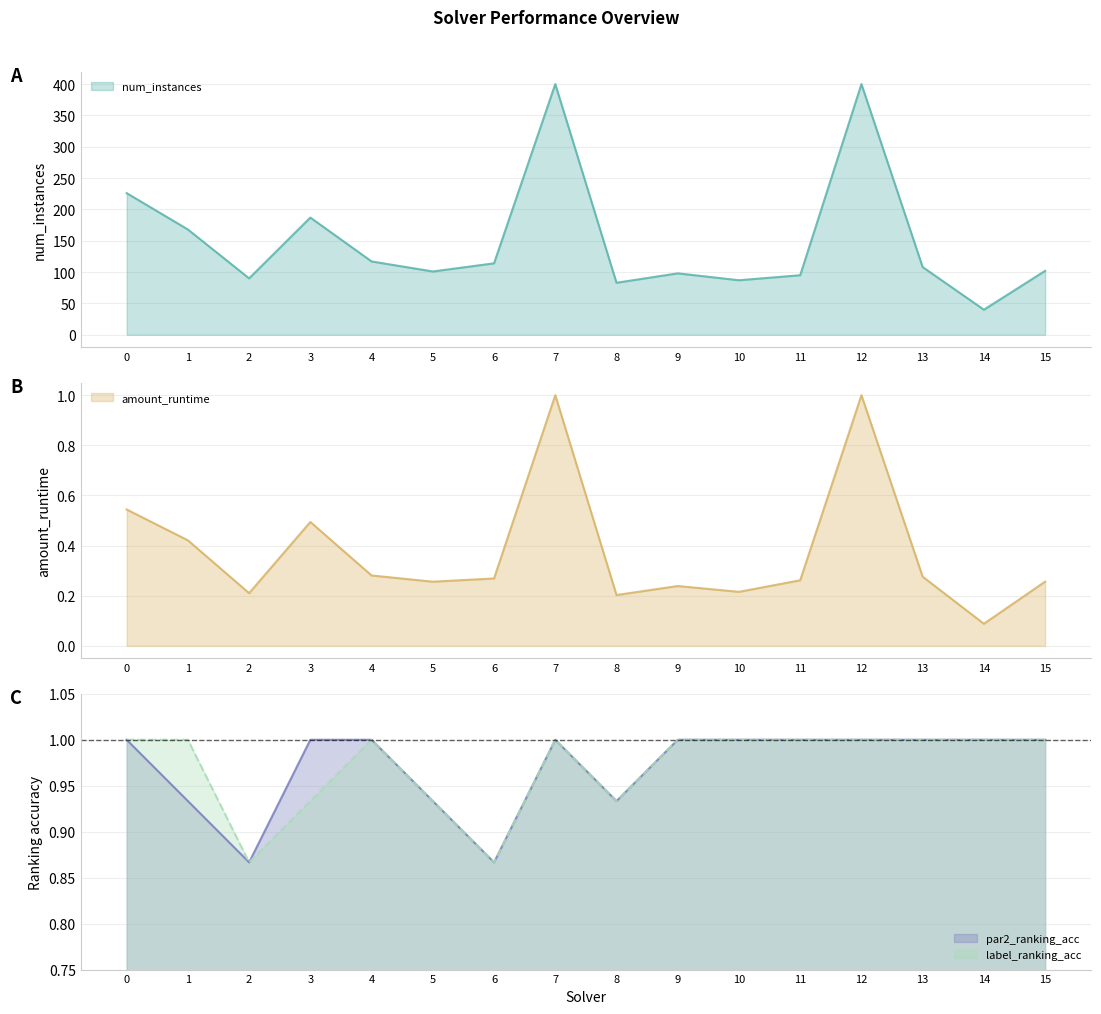

What is the difference between the second highest and second lowest values in the label_ranking_acc series?

0.1